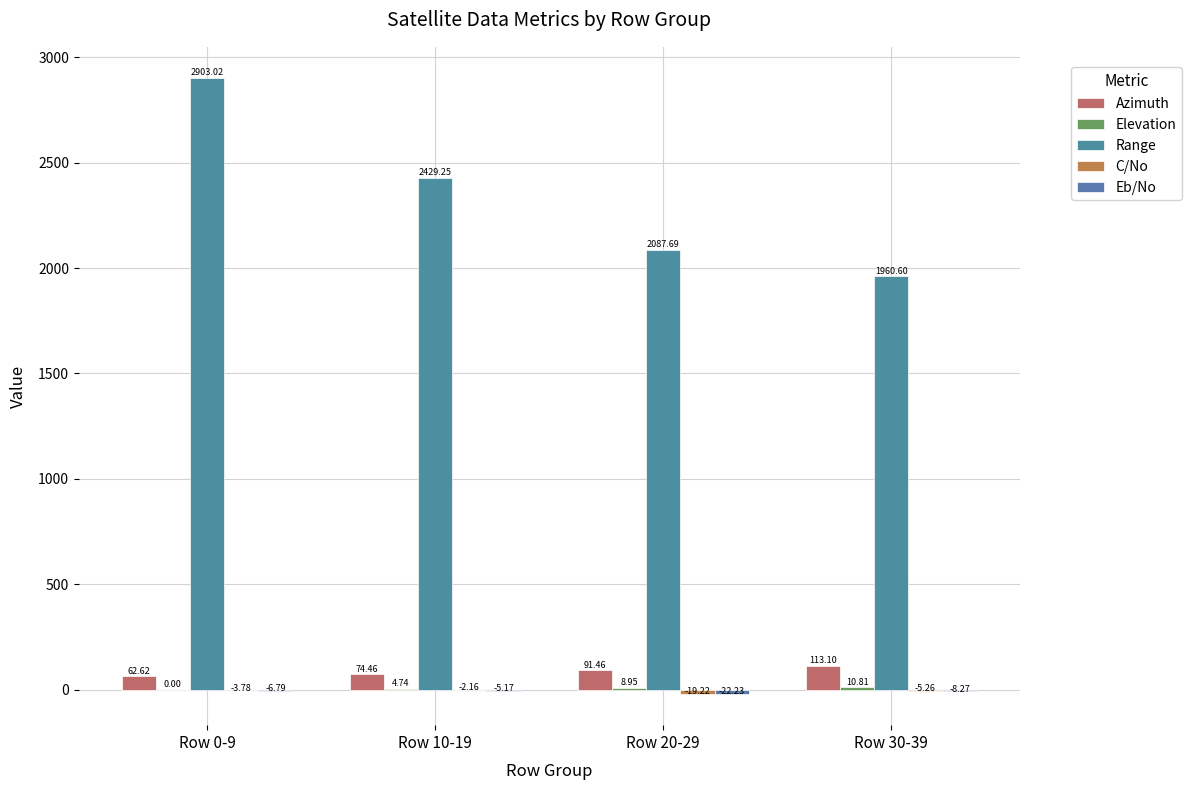

What is the difference between the maximum and second lowest values in the Range series?

815.3